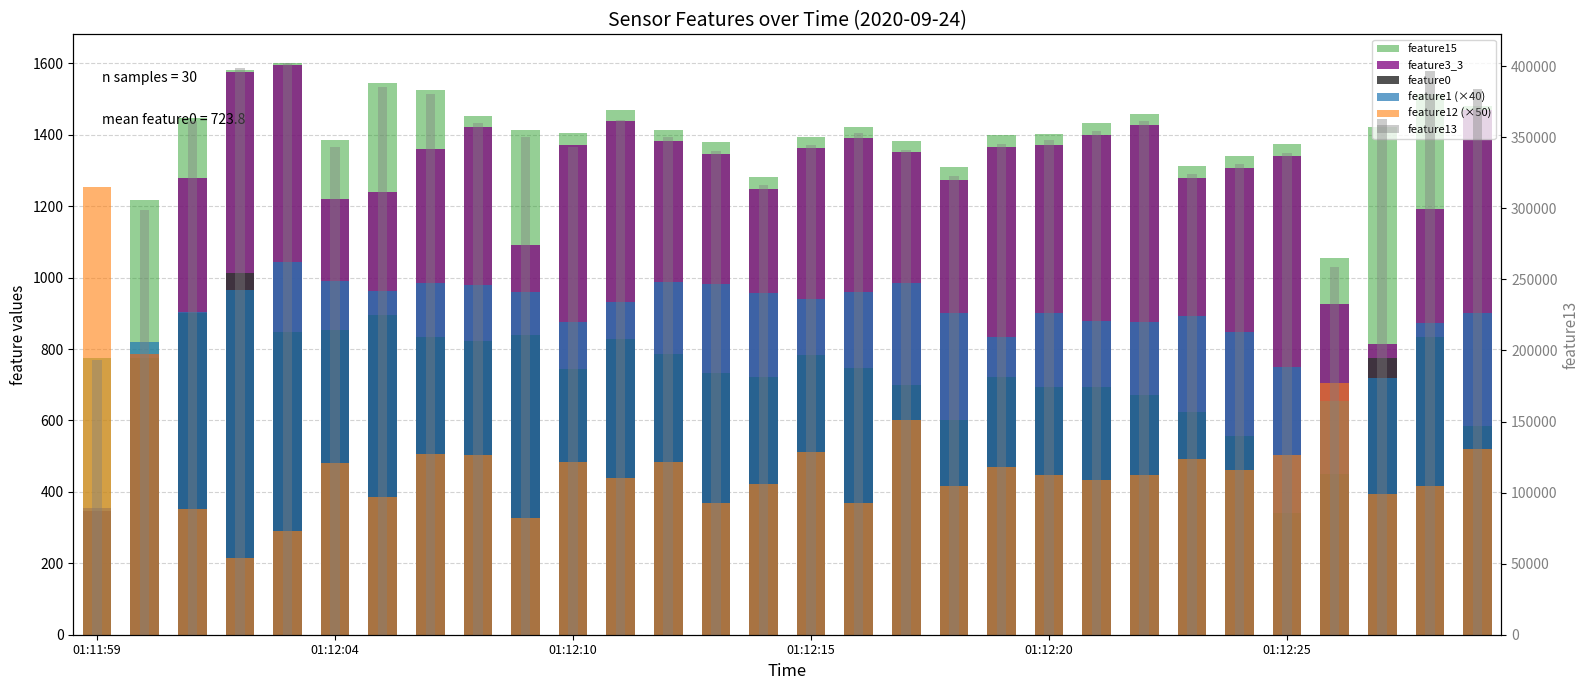

Which series changed the most between 24 and 27?

feature13